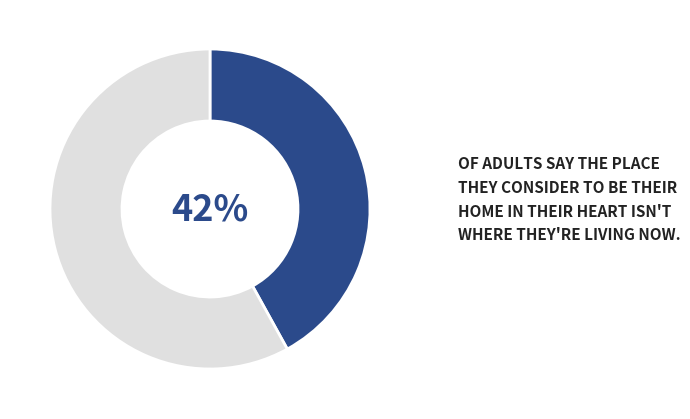

To the nearest percent, what is the average slice percentage?

50%